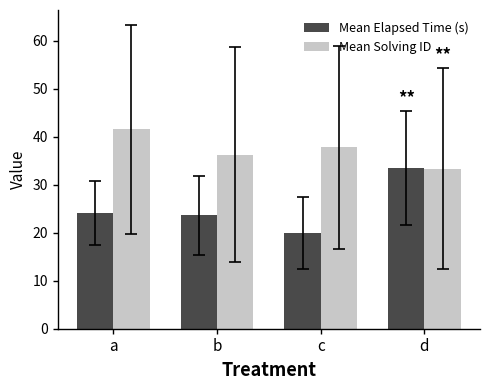

What value does the Mean Elapsed Time (s) series have at a?

24.1